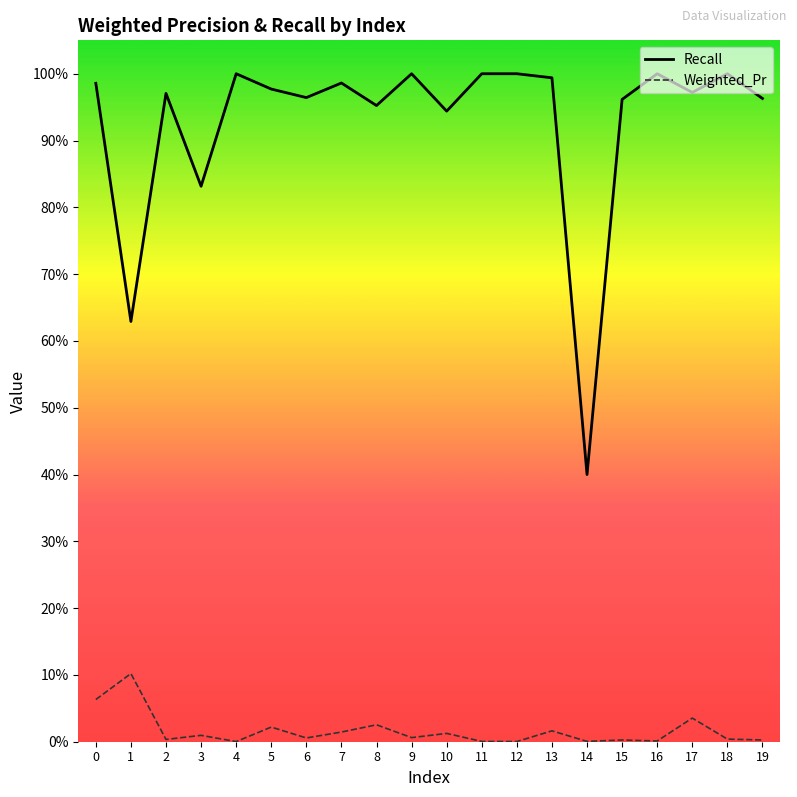

How many lines are shown in the chart?

2